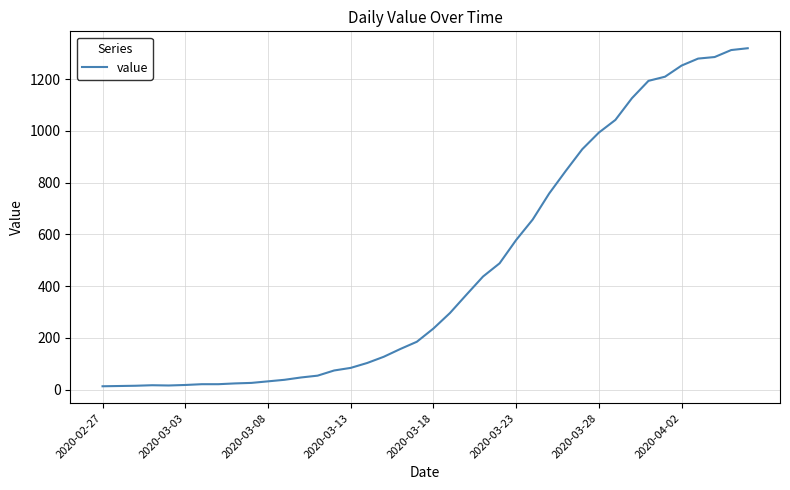

What is the maximum value shown in the chart?

1319